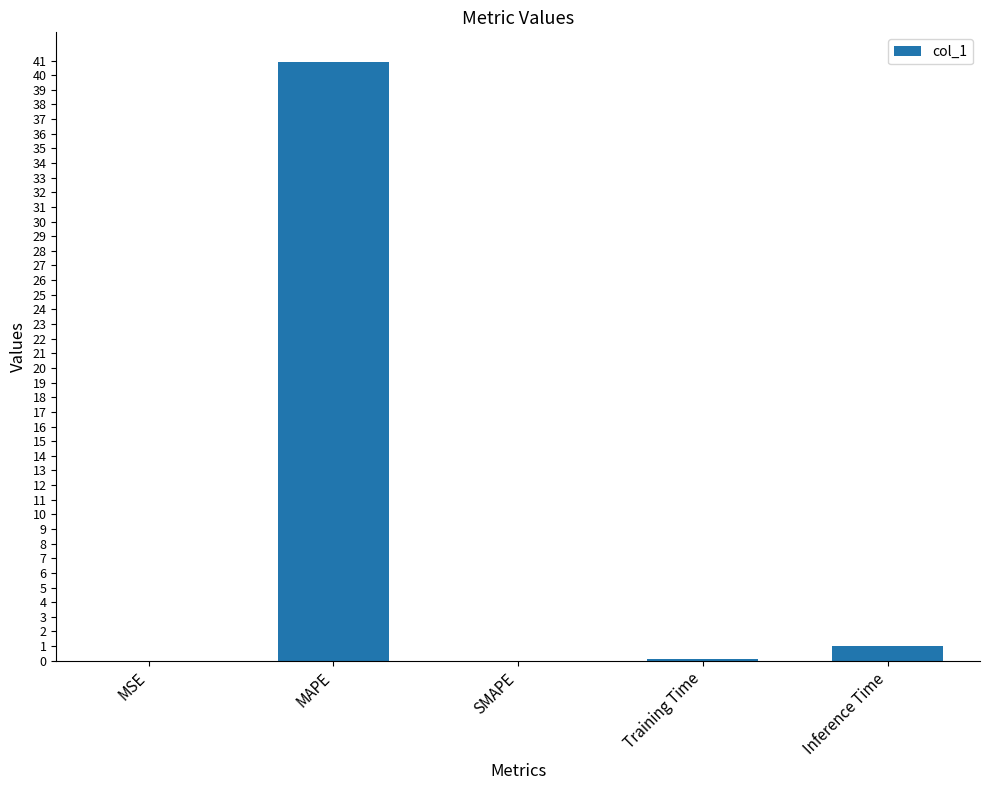

Where is the data nearest to the value 20?

Inference Time